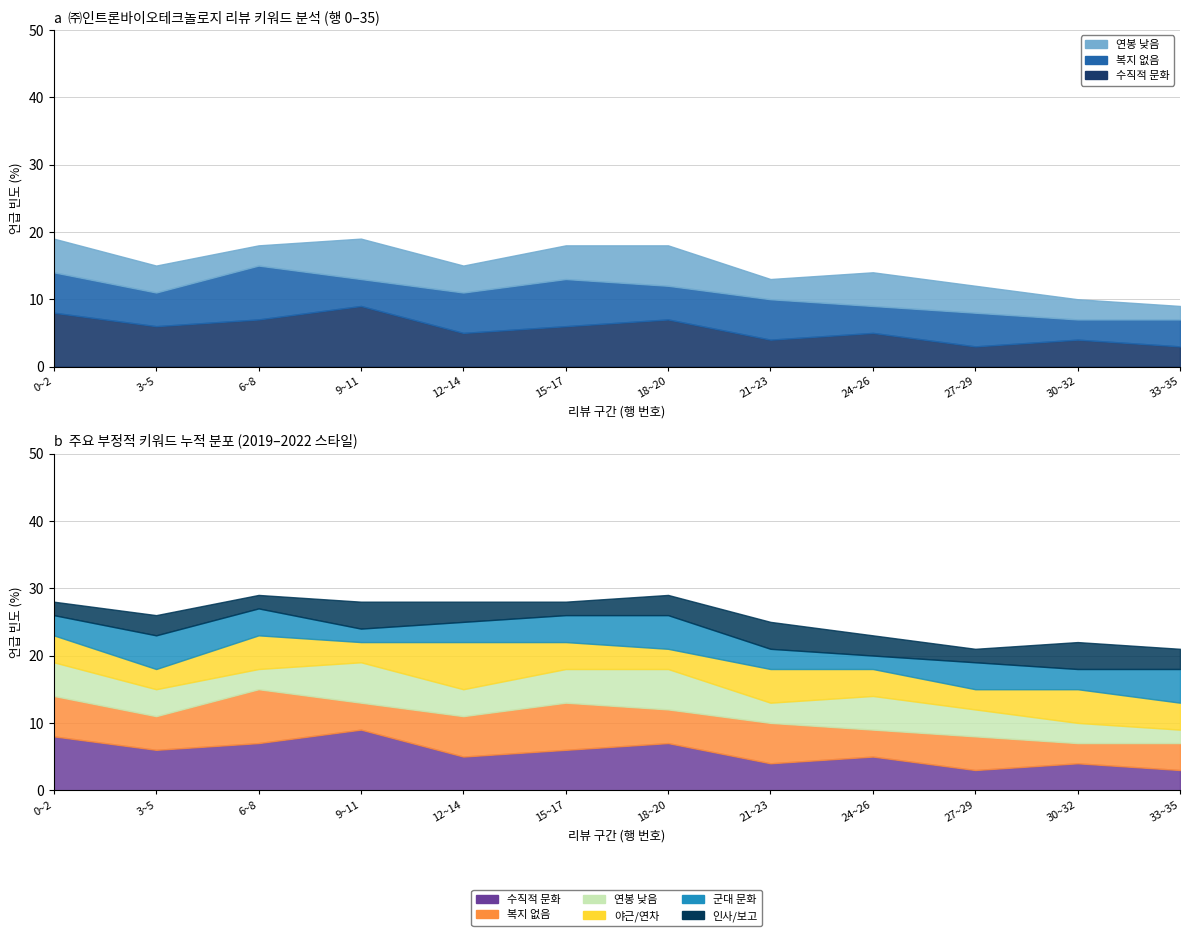

True or false: 군대 문화 and 복지 없음 cross at least once.

False